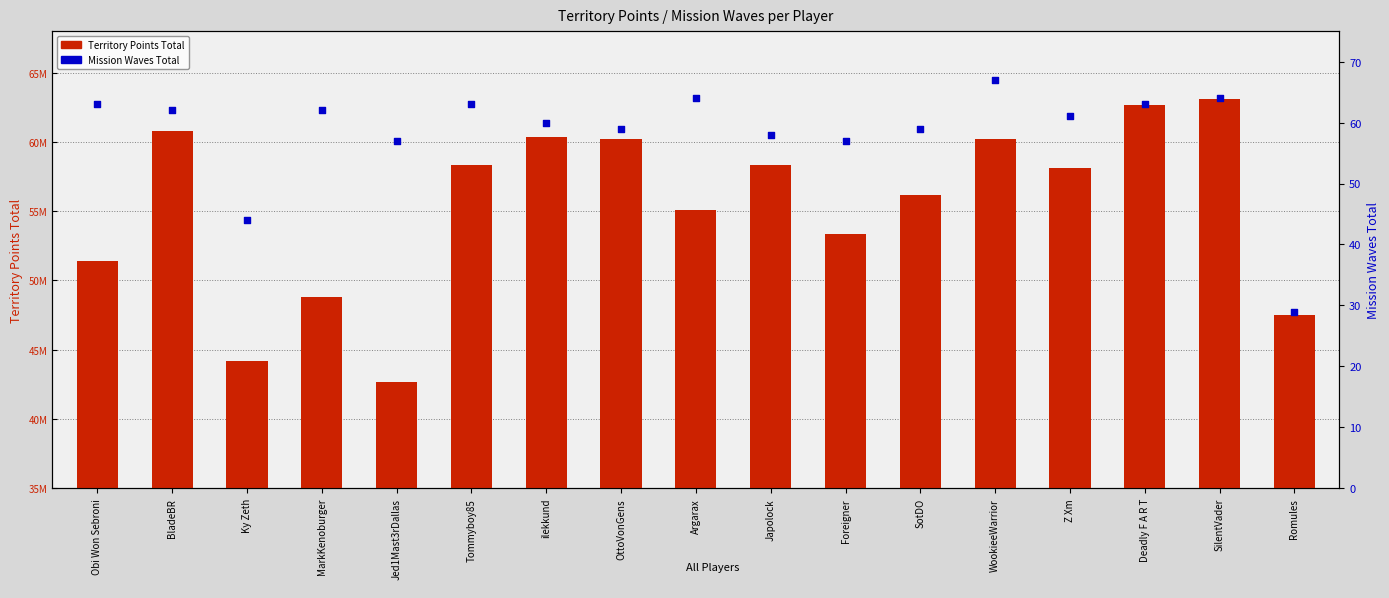

What are all the series names shown in the legend?

Territory Points Total, Mission Waves Total